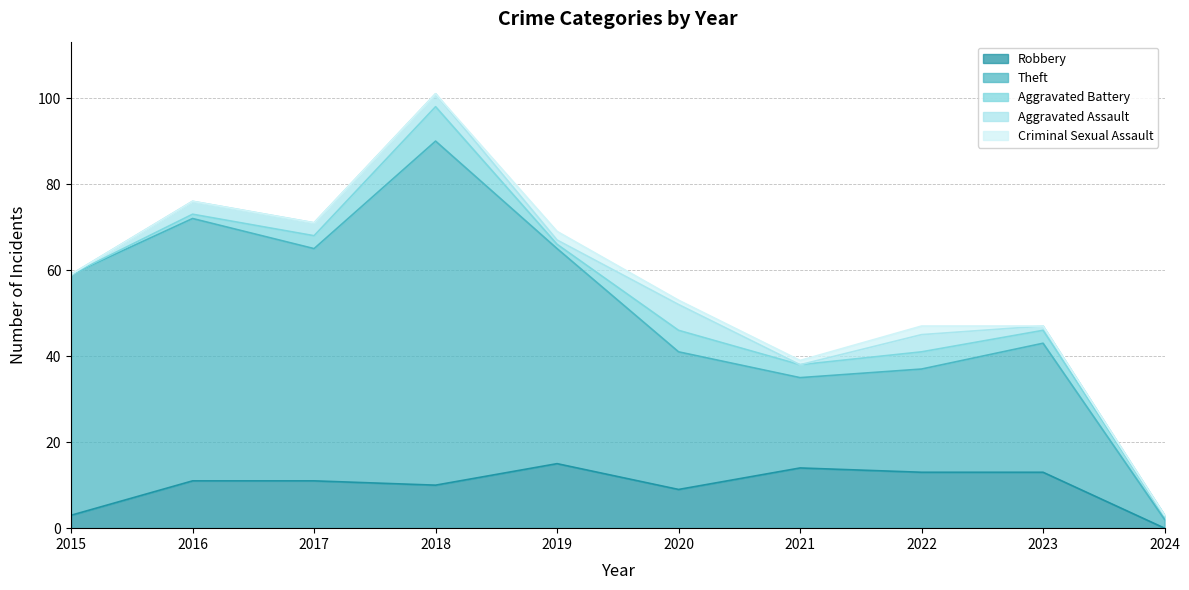

Does the chart display data point markers on the line(s)?

No